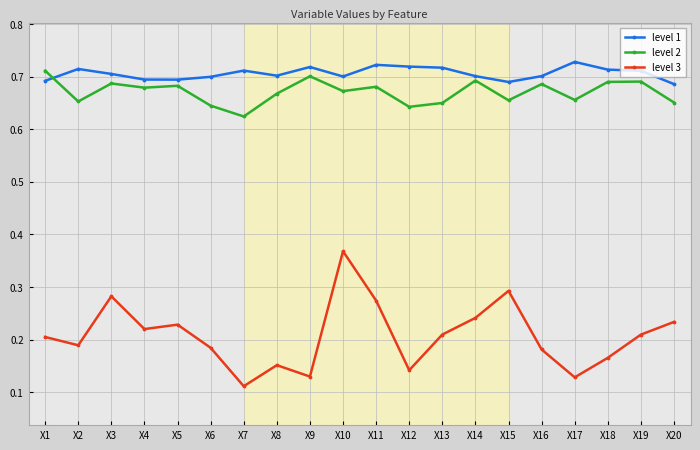

List the series in order of their peak value, lowest first.

level 3, level 2, level 1